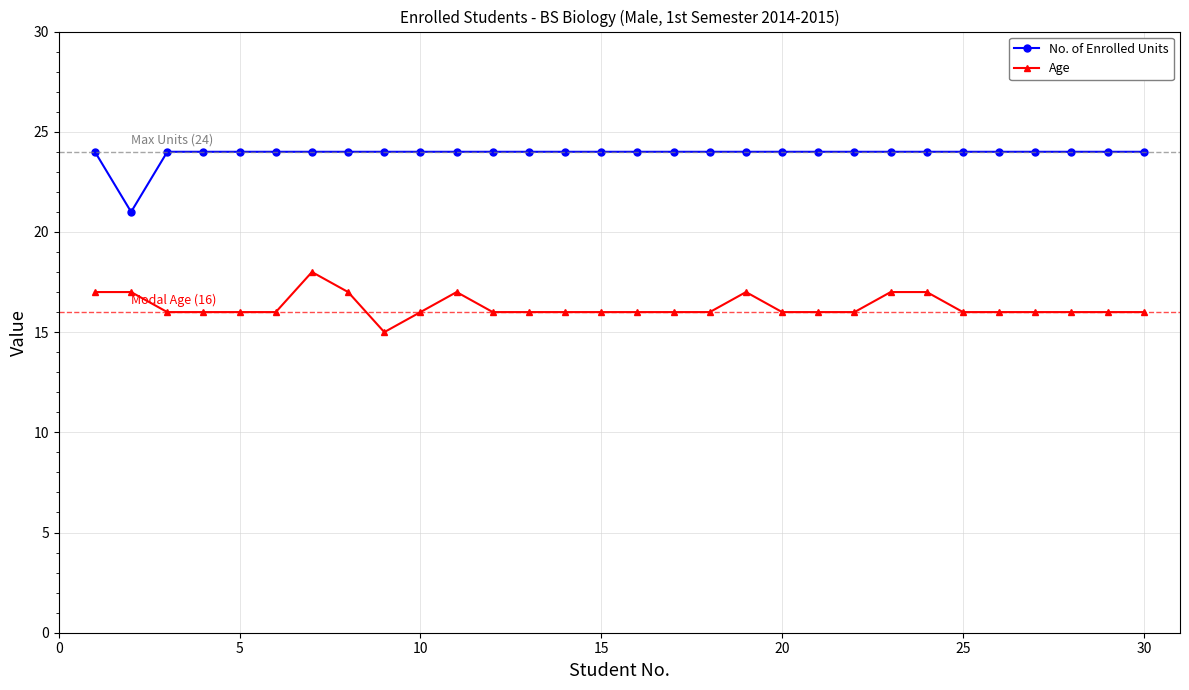

Reading right to left, extract all data points from this chart.

No. of Enrolled Units: 24	24	24	24	24	24	24	24	24	24	24	24	24	24	24	24	24	24	24	24	24	24	24	24	24	24	24	24	21	24
Age: 16	16	16	16	16	16	17	17	16	16	16	17	16	16	16	16	16	16	16	17	16	15	17	18	16	16	16	16	17	17